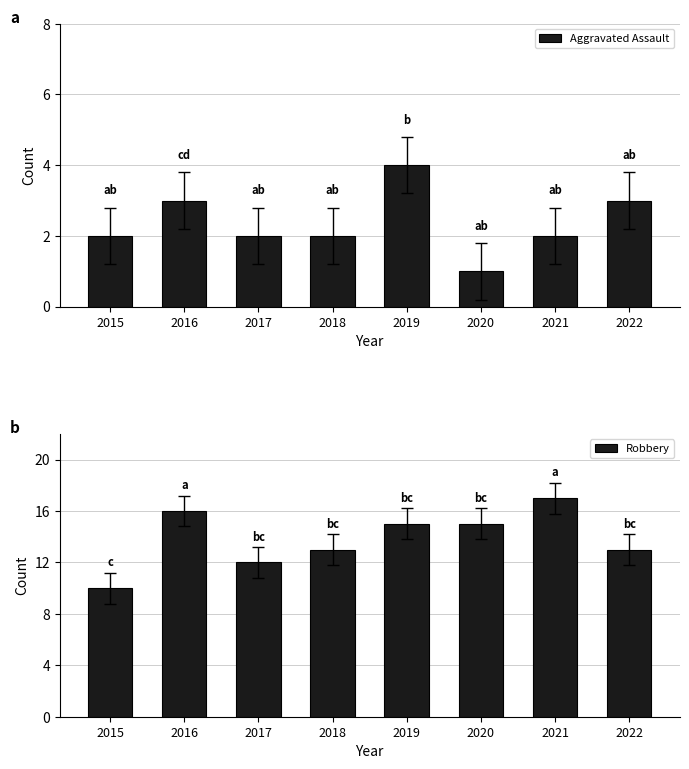

Count the number of categories in the chart.

8